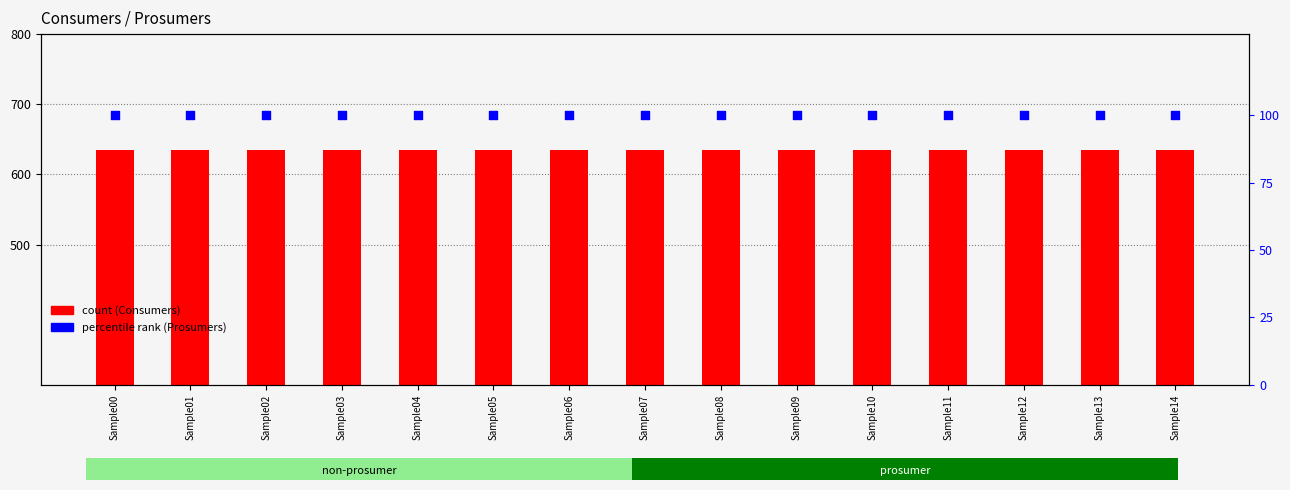

Which series contains the highest Y value?

Consumers